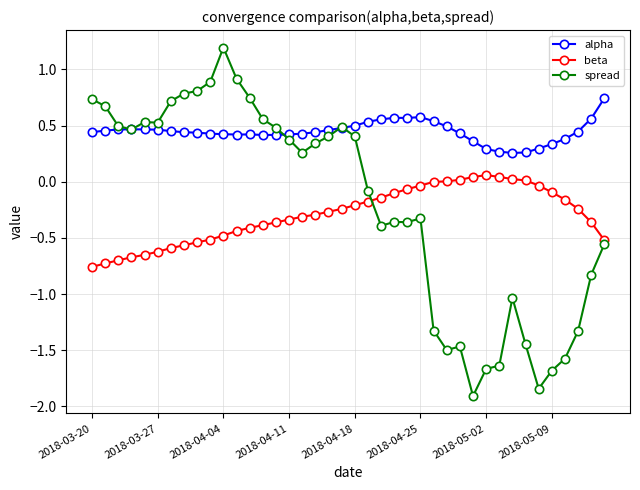

What are all the series names shown in the legend?

alpha, beta, spread